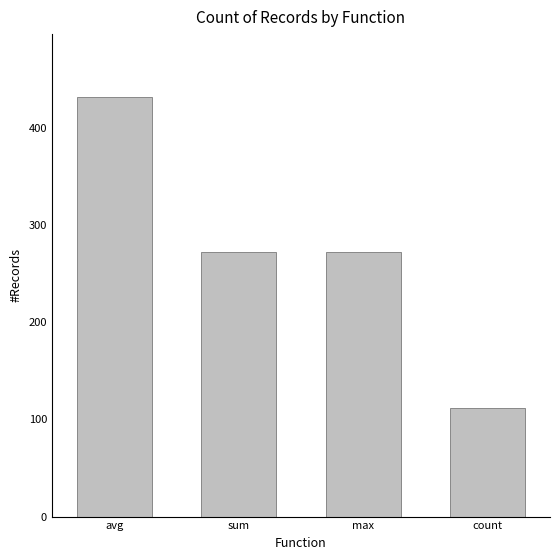

What is the label of the 4th bar from the left?

count